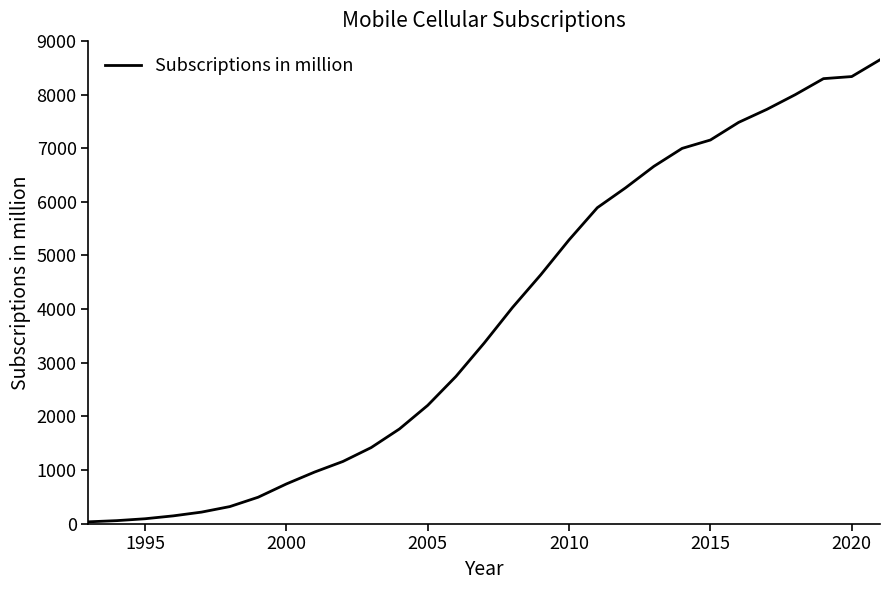

Is this an area chart (filled region under the line)?

No